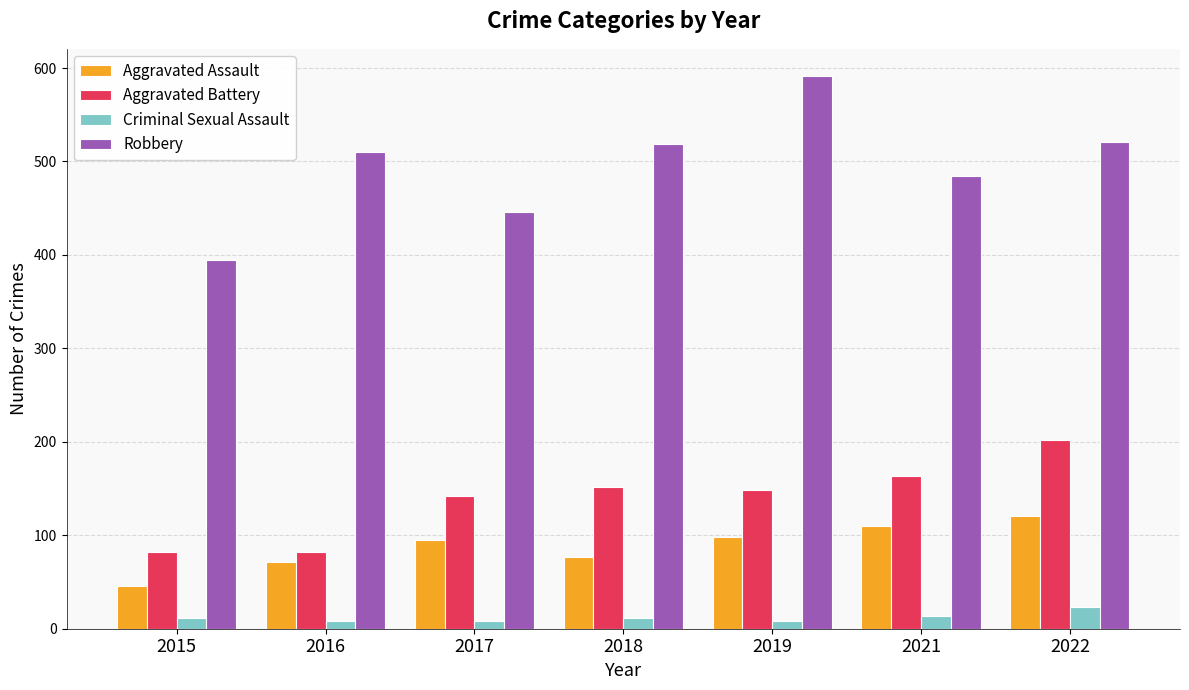

Where is Robbery nearest to the value 493?

2021